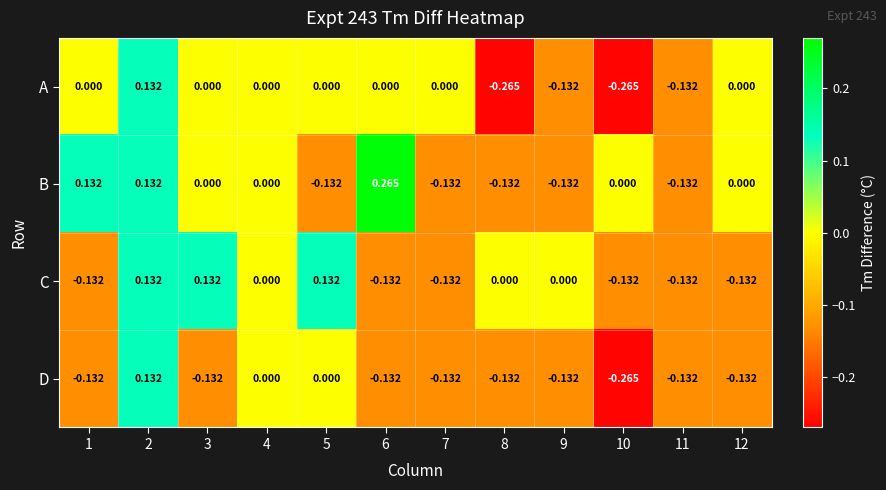

Which series has the largest total across all categories?

B